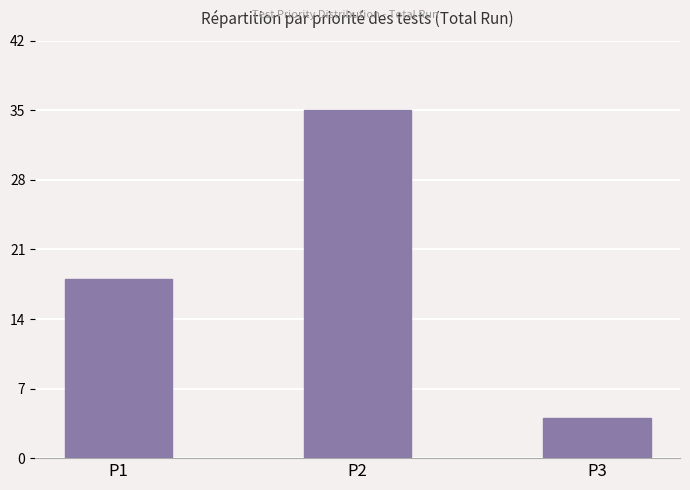

What is the sum of all values?

57